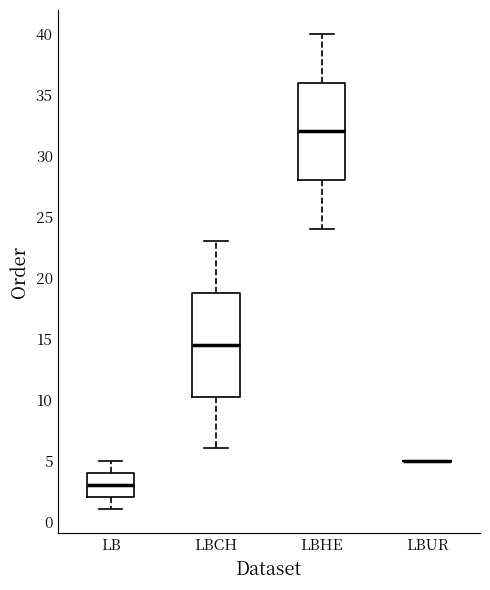

Which box is the tallest, from its lower edge to its upper edge?

LBCH